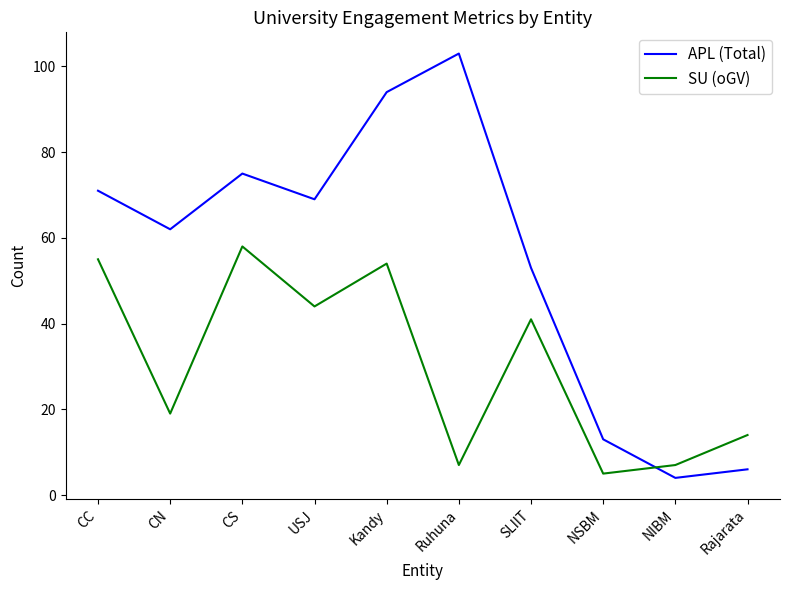

Does the chart have visible grid lines?

No